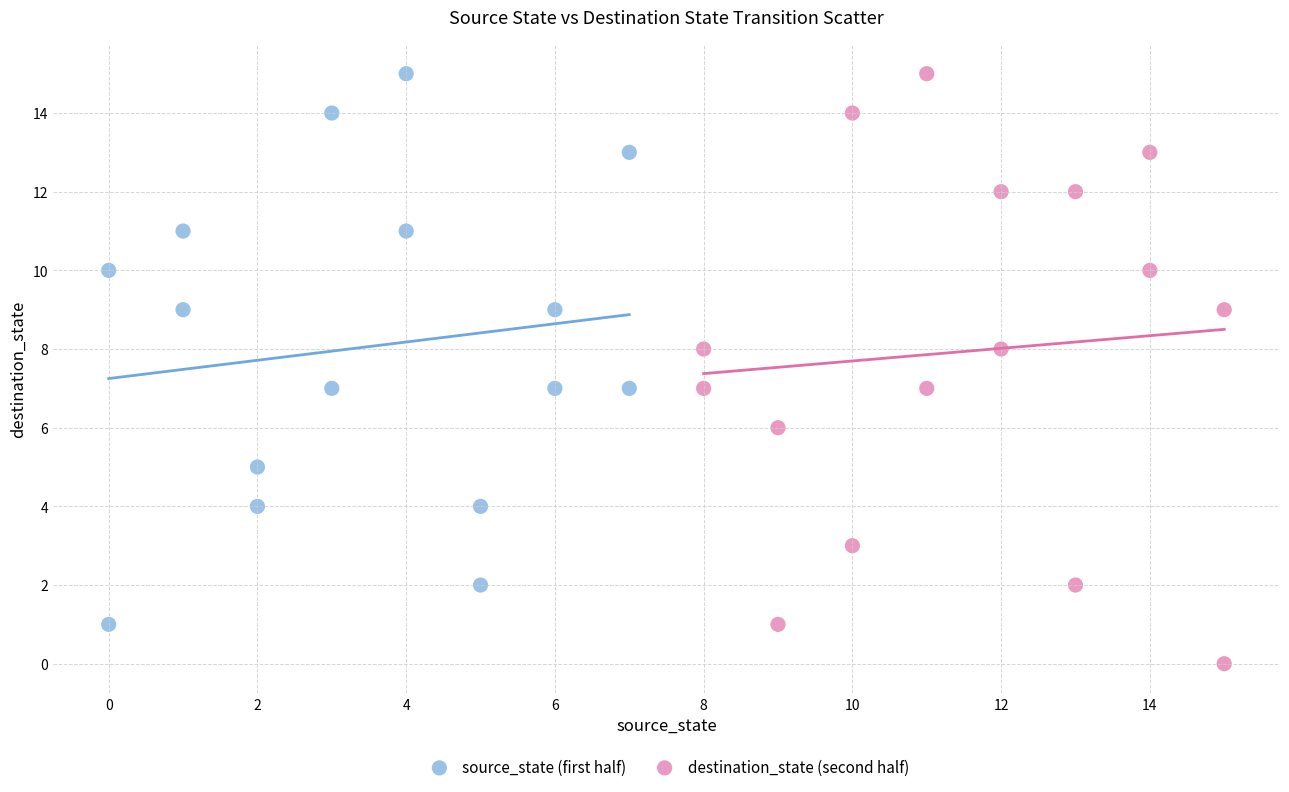

Which series reaches the minimum Y coordinate?

destination_state (second half)